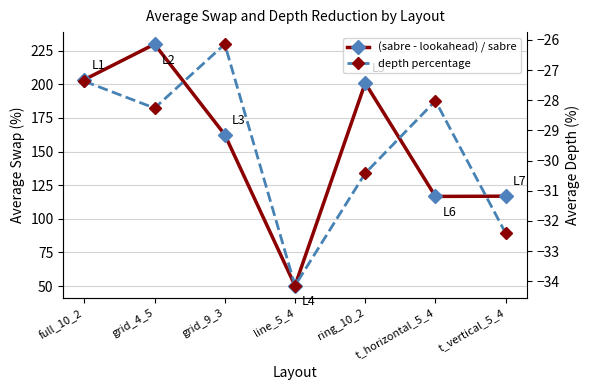

True or false: depth percentage and (sabre - lookahead) / sabre cross at least once.

False